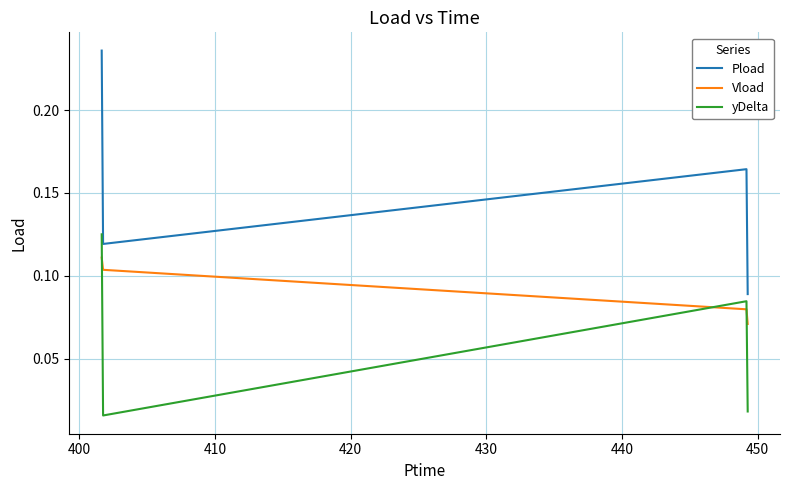

True or false: Vload has more than 2 points higher than both neighbors.

False